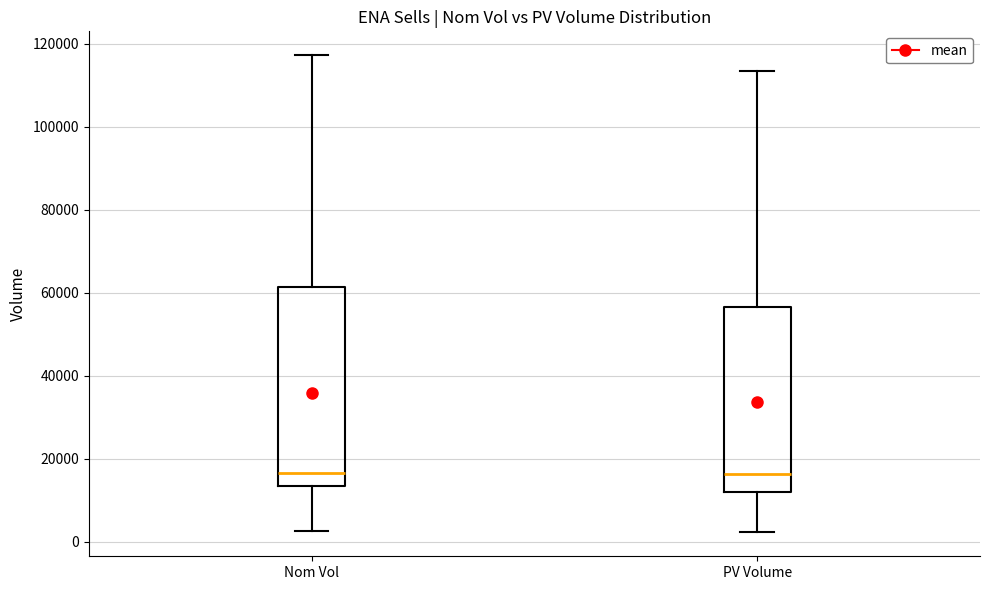

Reading left to right, read every box against the y-axis: the position of its median line, the range the box covers, and the ends of its whiskers. The values are not printed on the chart, so give them approximately, as read against the axis.

Nom Vol: median 16000, box 14000 to 62000, whiskers 2000 to 118000
PV Volume: median 16000, box 12000 to 56000, whiskers 2000 to 114000